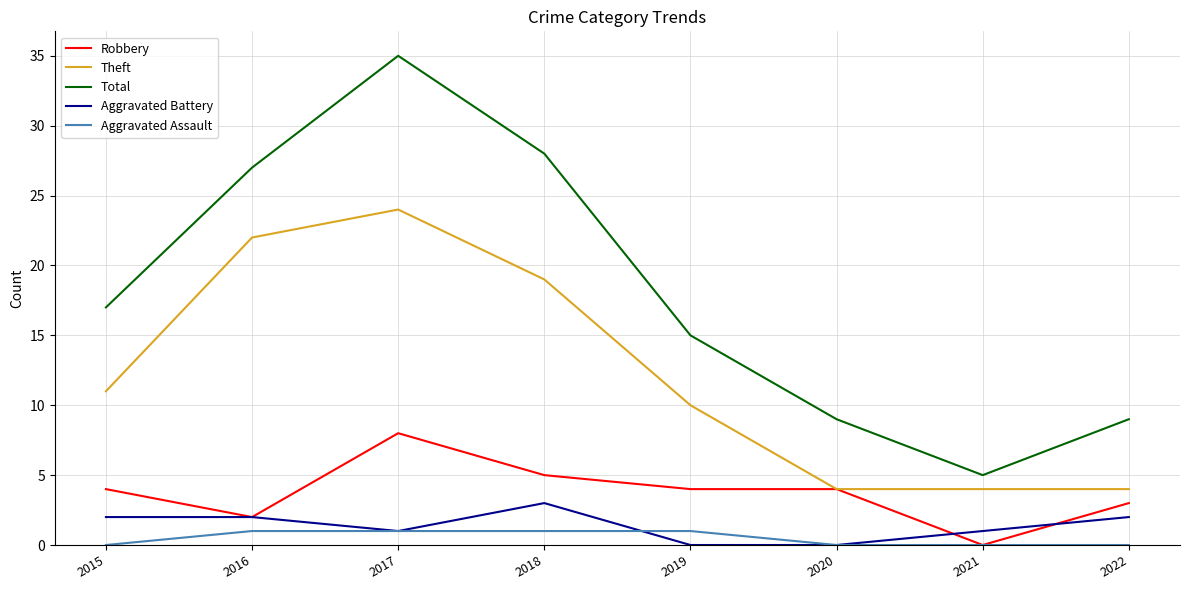

Which category has the lowest value in the Total series?

2021